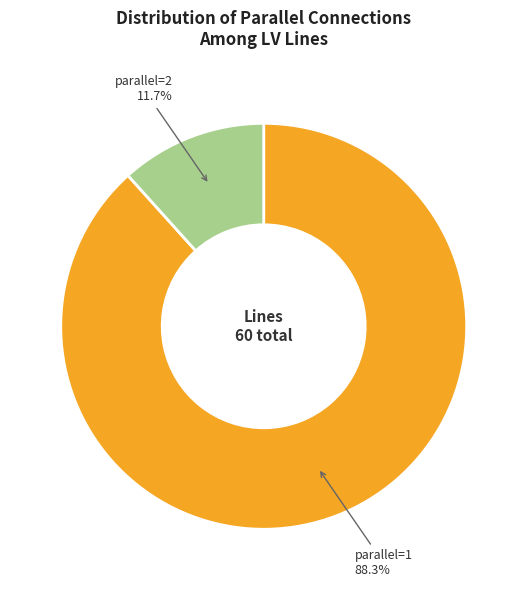

Is there a majority slice in this chart?

Yes